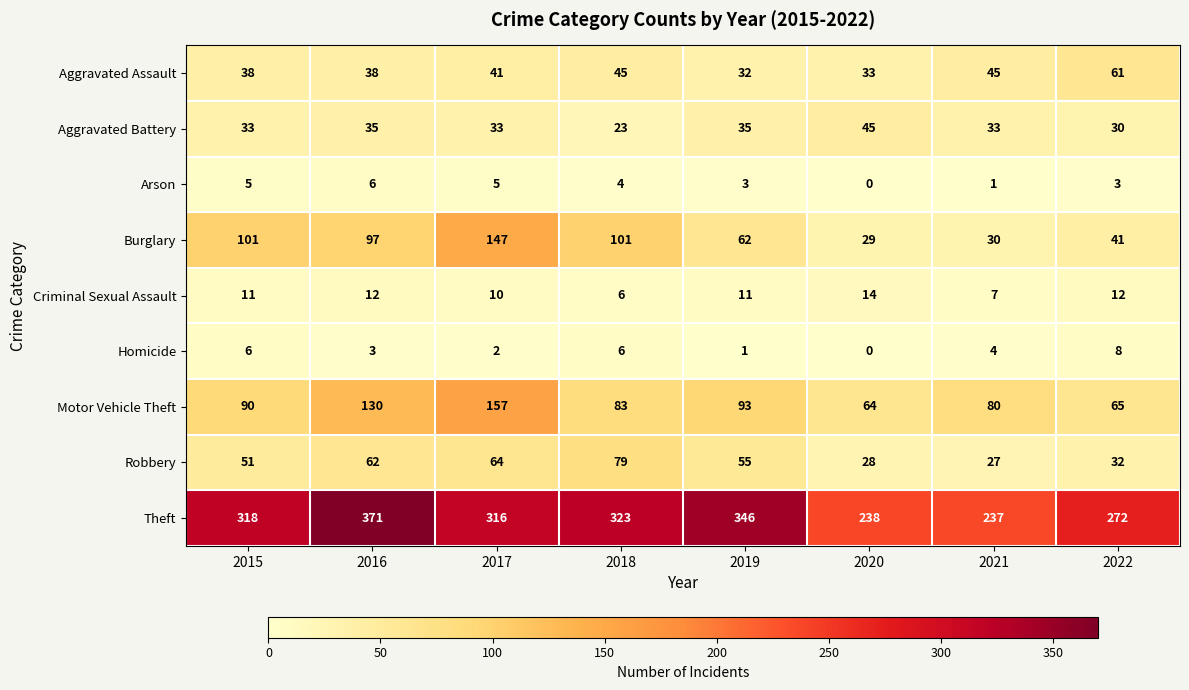

At 2017, list the series in order from smallest to largest.

Homicide, Arson, Criminal Sexual Assault, Aggravated Battery, Aggravated Assault, Robbery, Burglary, Motor Vehicle Theft, Theft